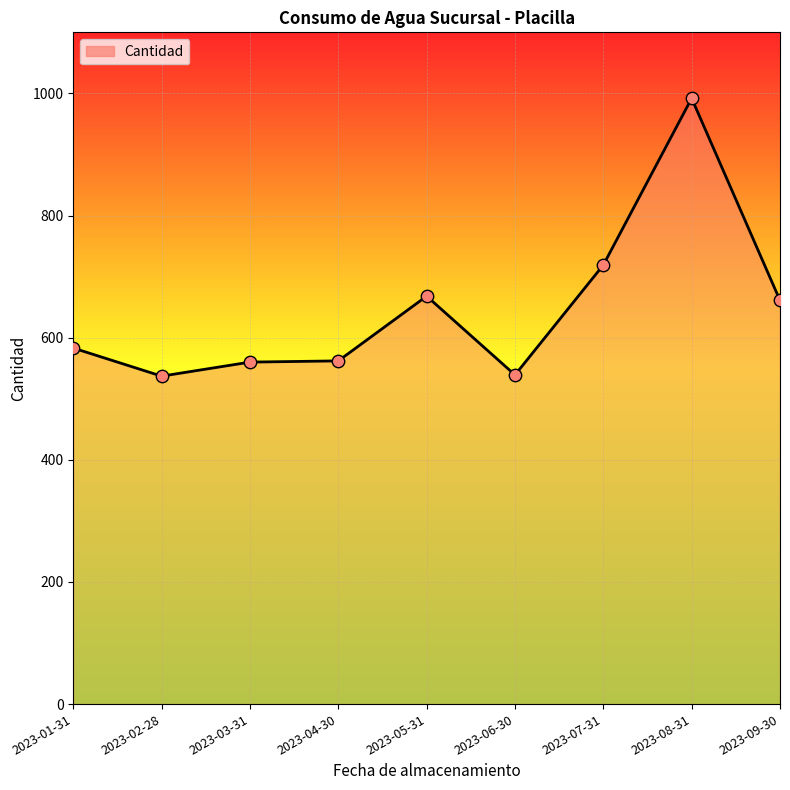

What is the change in value from 2023-06-30 to 2023-08-31?

+453